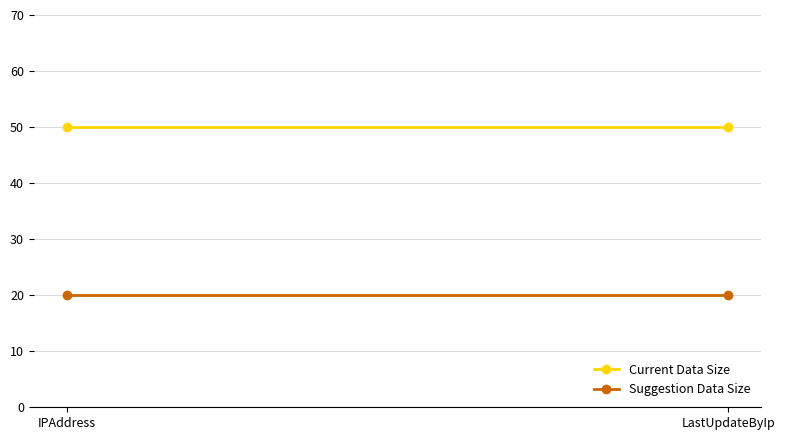

At which label does Suggestion Data Size reach its minimum?

IPAddress